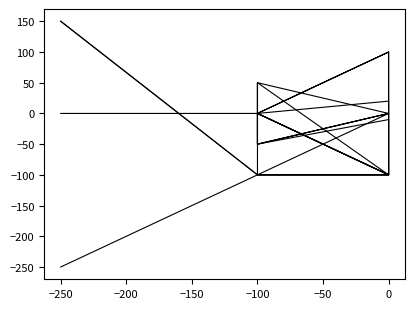

After their last crossing, which series has the higher values: NyU or NyL?

NyU